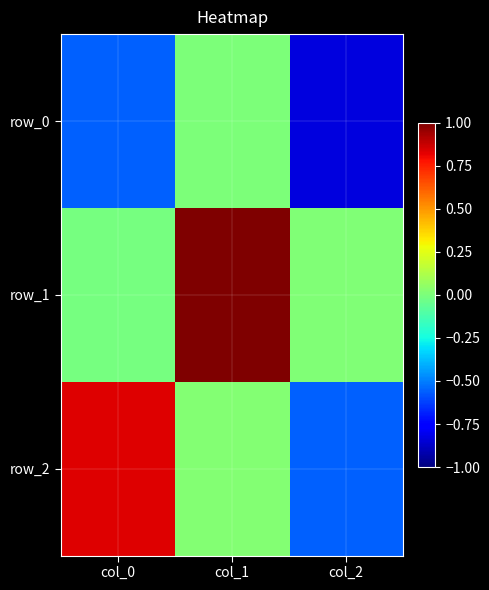

How many data points does each series have?

3